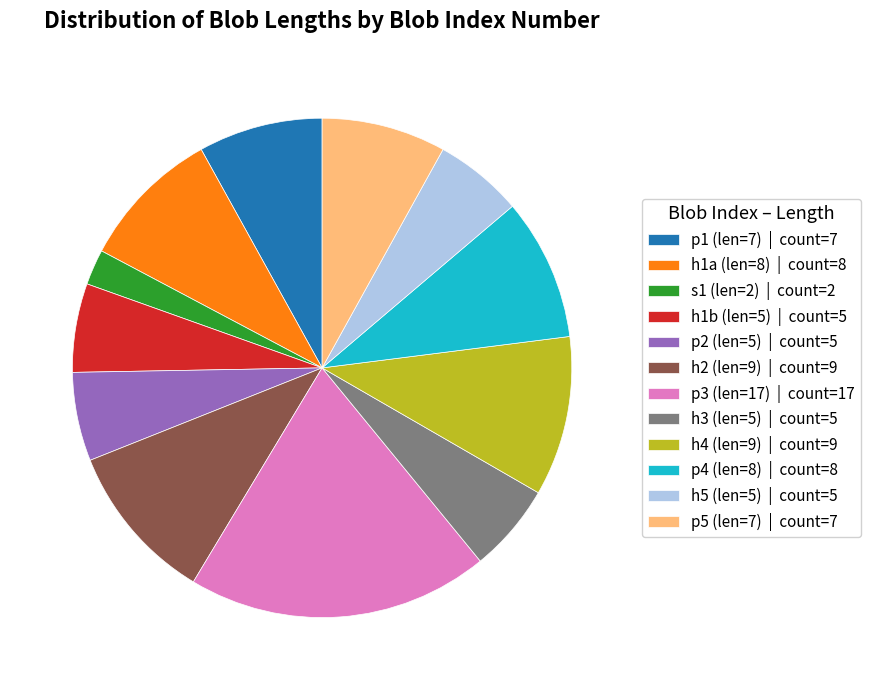

The s1 (len=2) | count=2 slice represents 11% of the pie. True or false?

False